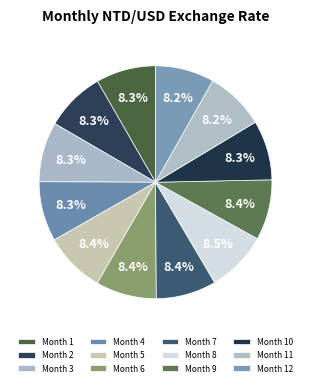

Count the number of slices in the pie.

12